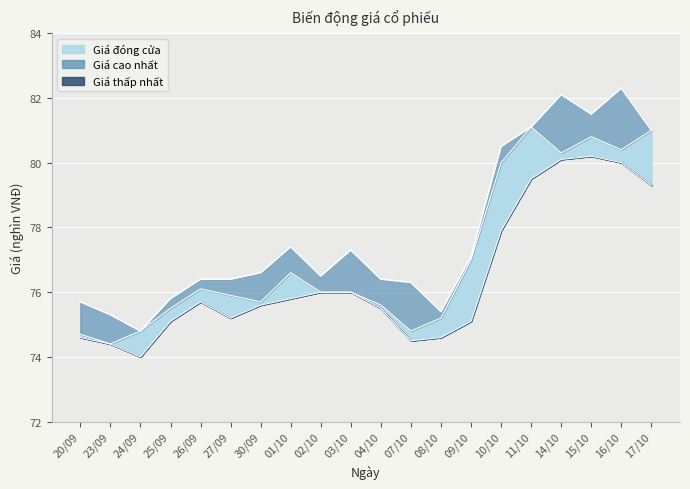

True or false: Giá đóng cửa and Giá cao nhất cross at least once.

False